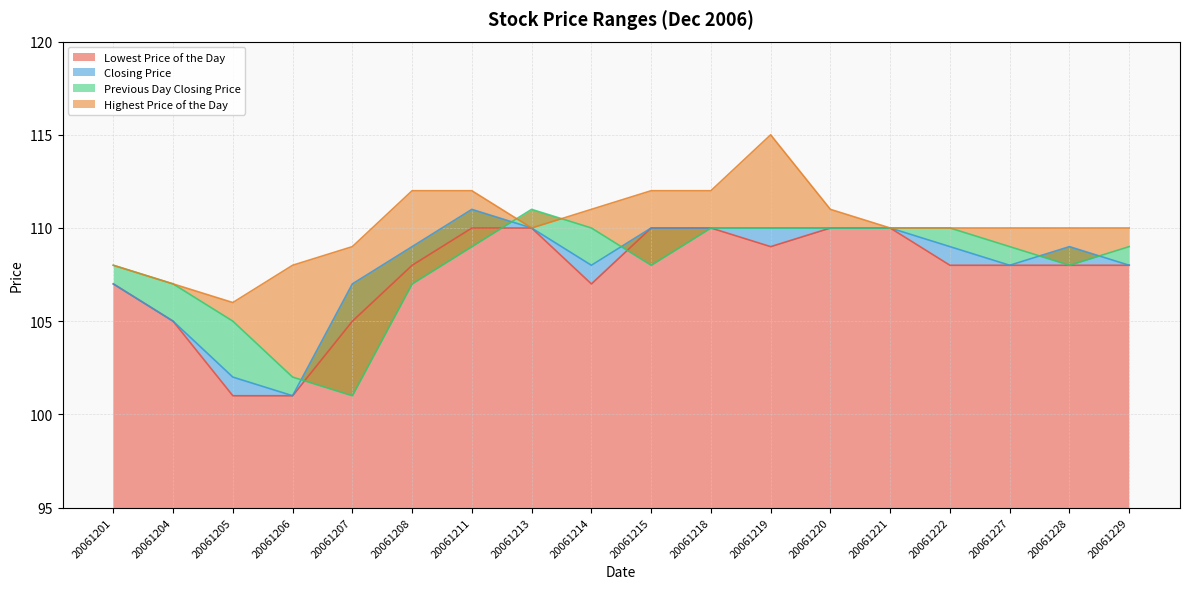

Where is Lowest Price of the Day nearest to the value 105?

20061204